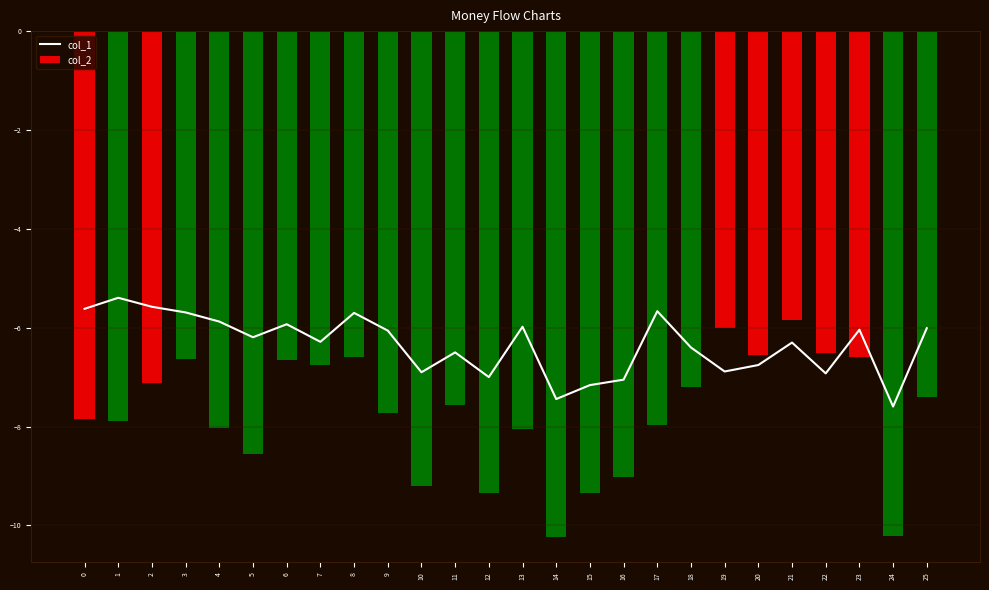

List the labels in order of value, smallest first.

24, 14, 15, 16, 12, 22, 10, 19, 20, 11, 18, 21, 7, 5, 9, 23, 25, 13, 6, 4, 8, 3, 17, 0, 2, 1